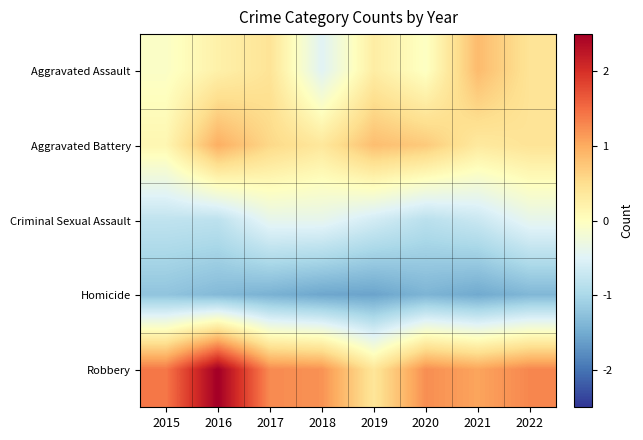

What is the smallest value displayed?

-1.6